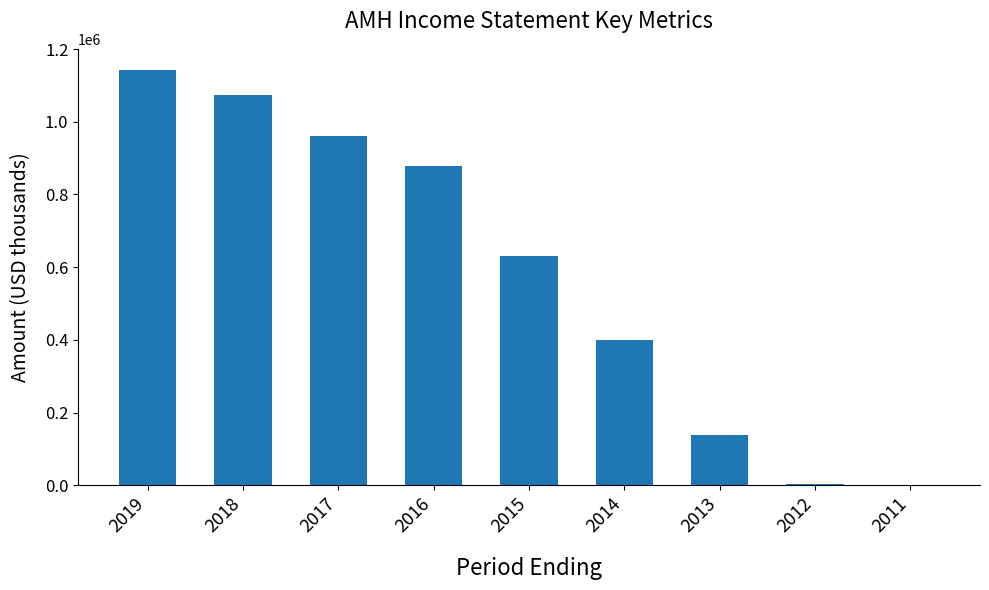

What is the average value?

580967